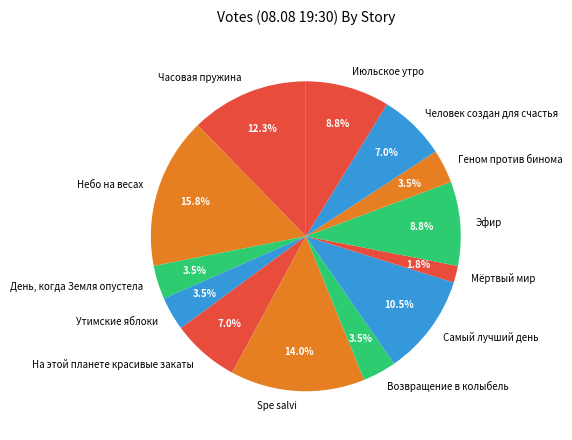

To the nearest percent, what is the difference between the На этой планете красивые закаты and Возвращение в колыбель slice percentages?

4%